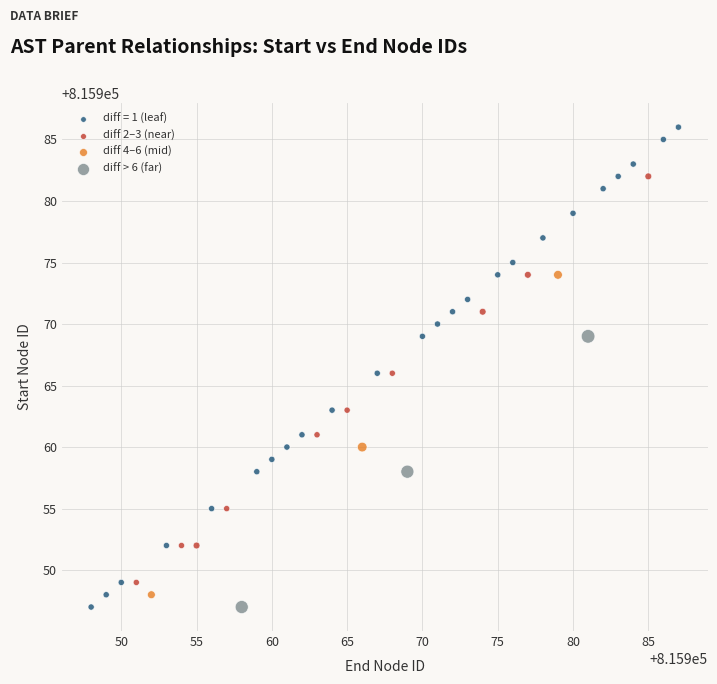

Which series has the widest spread of Y values?

diff = 1 (leaf)